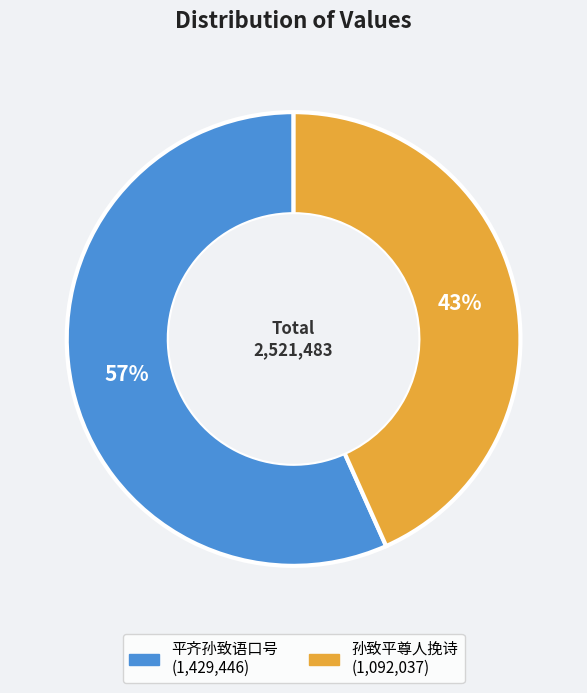

Do 孙致平尊人挽诗 and 平齐孙致语口号 together represent more than half of the pie?

Yes